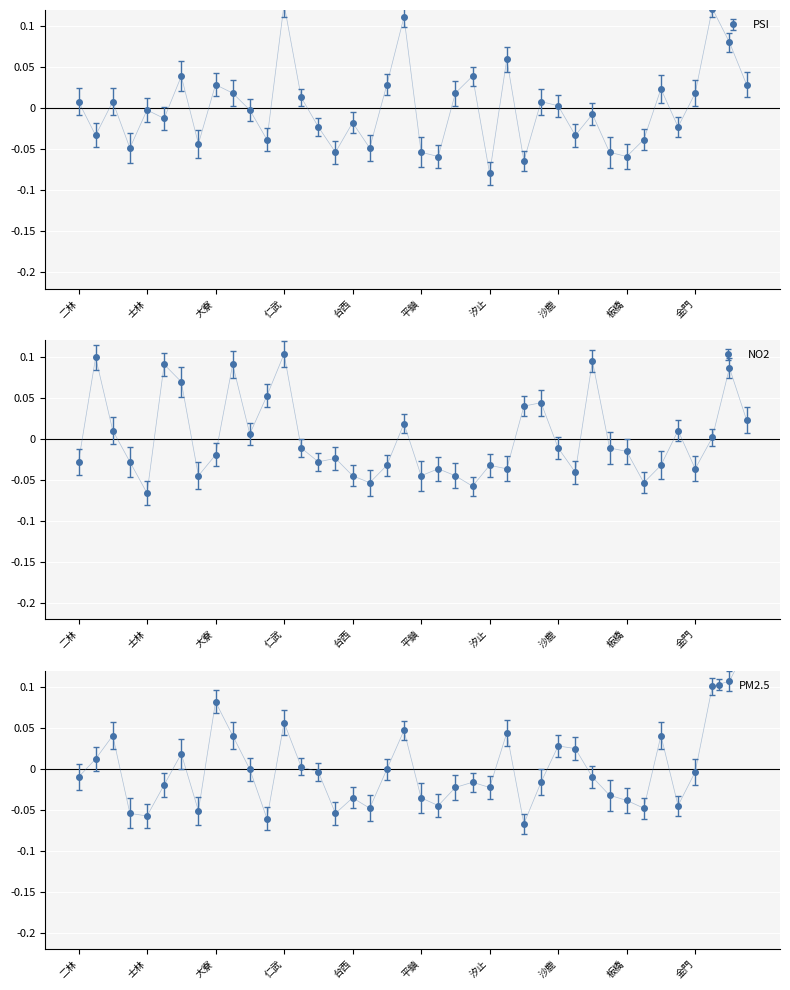

Which series has the largest range (max minus min)?

PM2.5